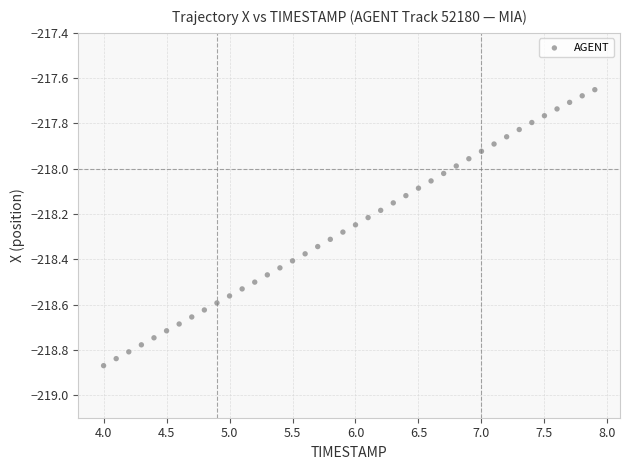

What is the range of Y values (max minus min)?

1.2